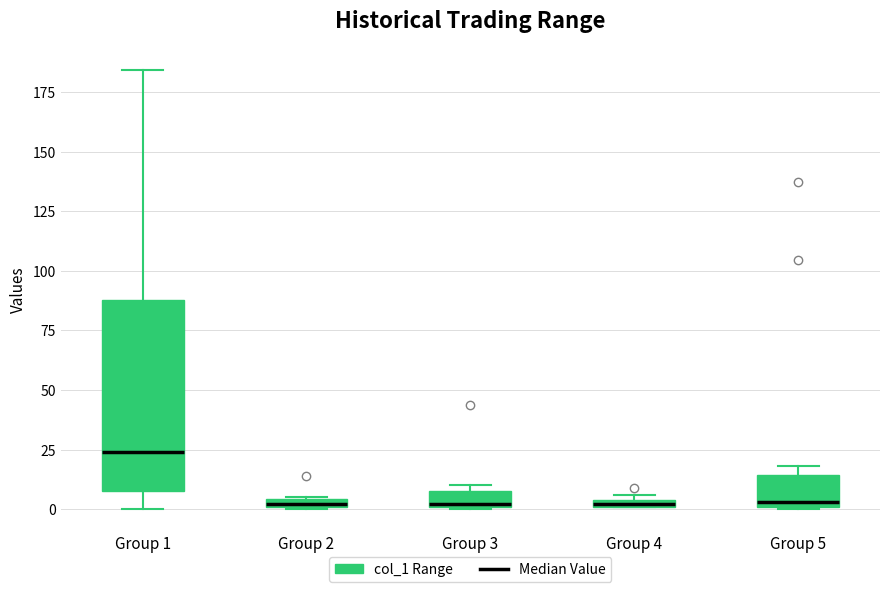

Comparing the boxes themselves (not the whiskers), which one is the tallest?

Group 1